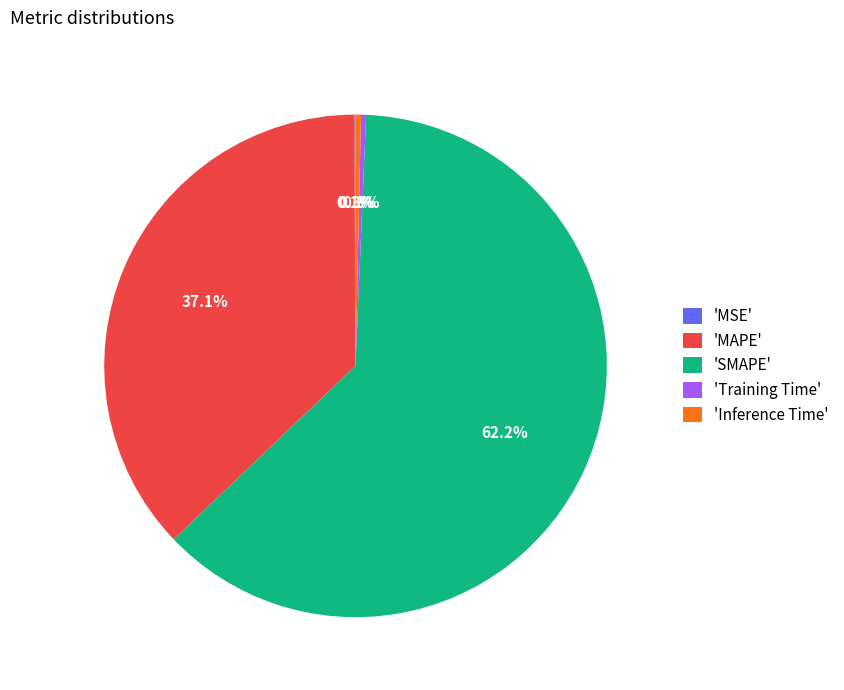

Is the sum of 'SMAPE' and 'MAPE' greater than half?

Yes